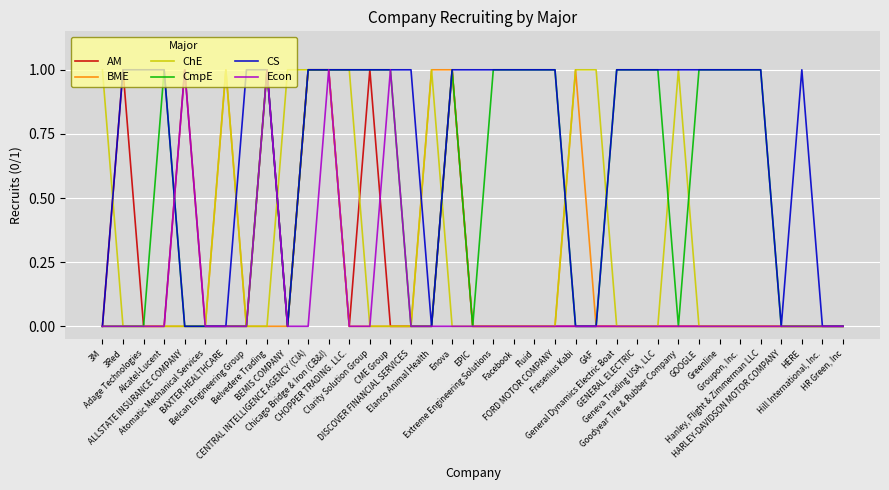

Count the Econ values in the range 0 to 1.

37